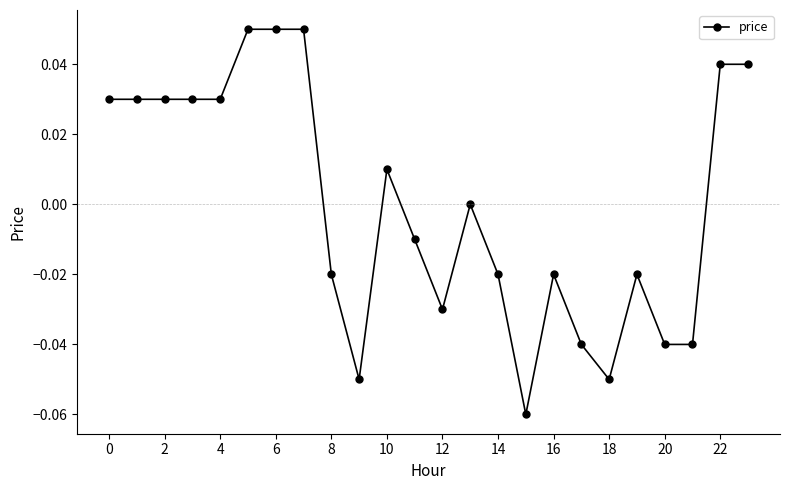

True or false: there are more than 0 points higher than both neighbors.

True